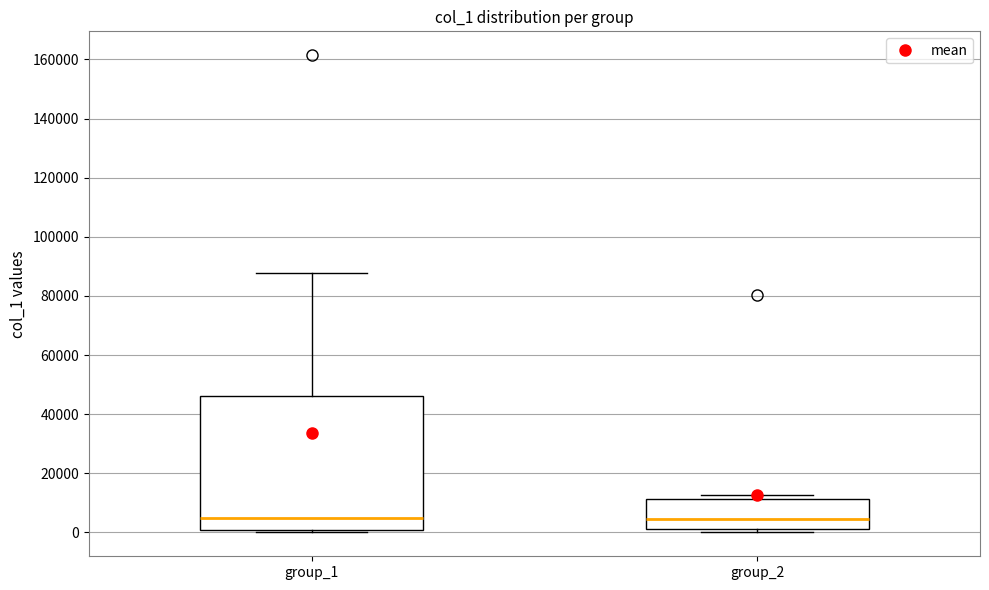

Which box is the tallest, from its lower edge to its upper edge?

group_1